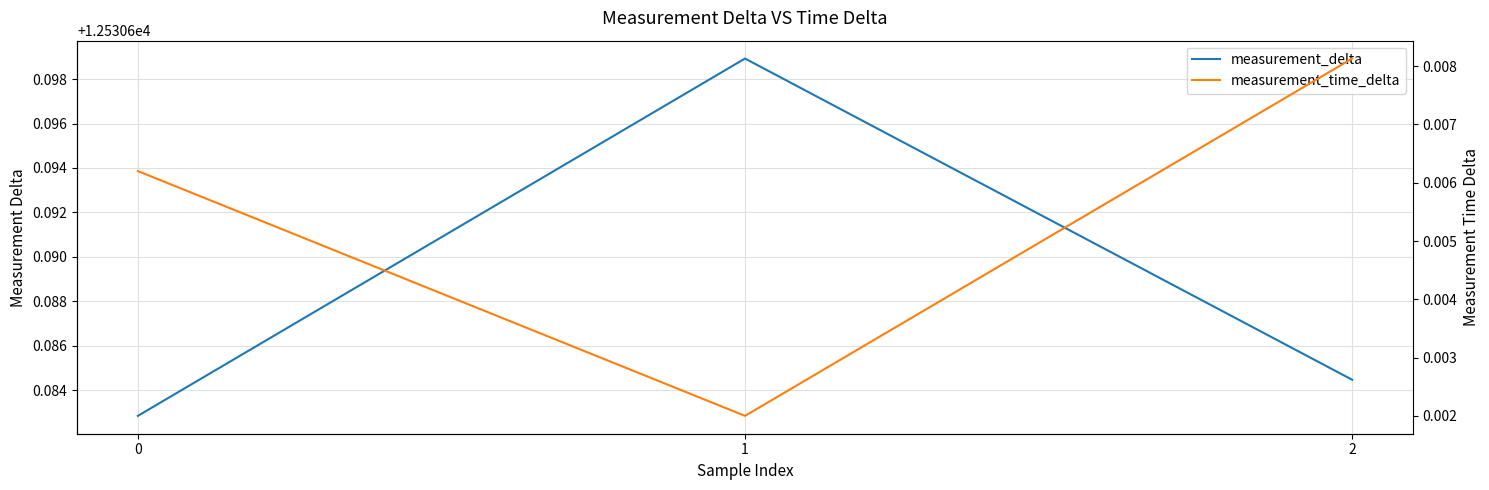

Which series changed the most between 1 and 2?

measurement_delta